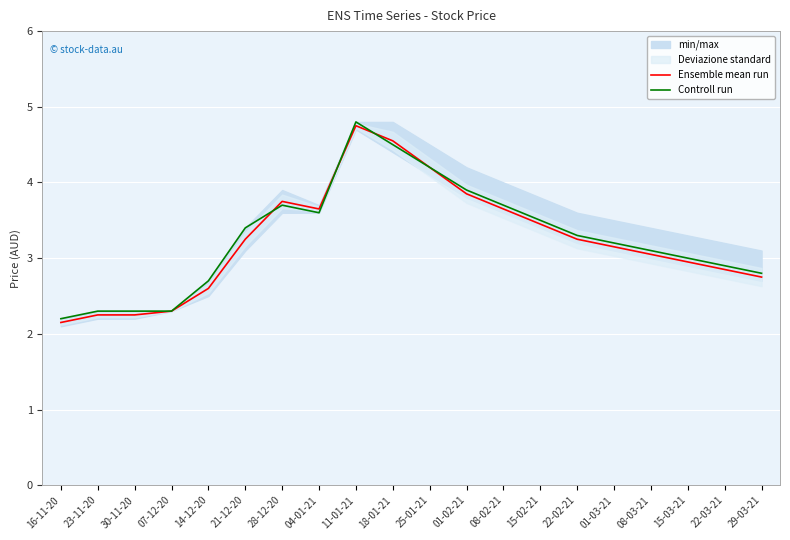

Reading left to right, extract all data points from this chart.

Ensemble mean run: 2.1	2.2	2.2	2.3	2.6	3.2	3.8	3.6	4.8	4.5	4.2	3.9	3.6	3.5	3.2	3.1	3.0	3.0	2.9	2.8
Controll run: 2.2	2.3	2.3	2.3	2.7	3.4	3.7	3.6	4.8	4.5	4.2	3.9	3.7	3.5	3.3	3.2	3.1	3.0	2.9	2.8